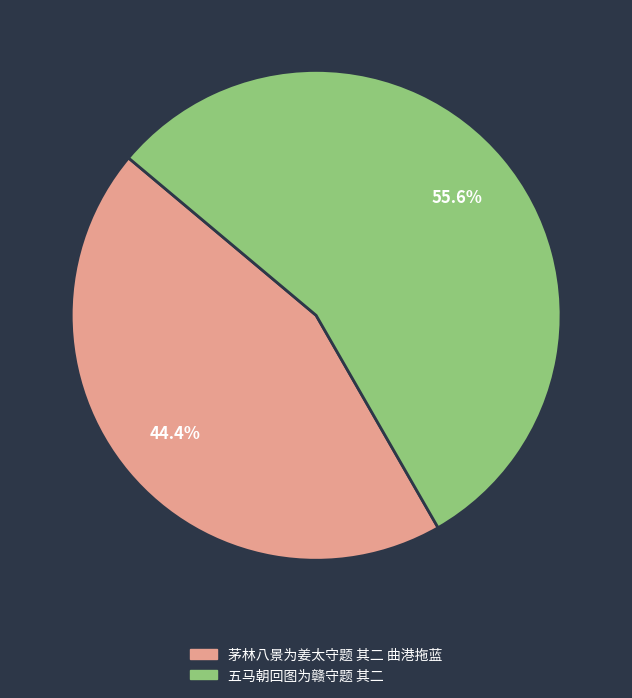

To the nearest percent, what portion does 五马朝回图为赣守题 其二 represent?

56%